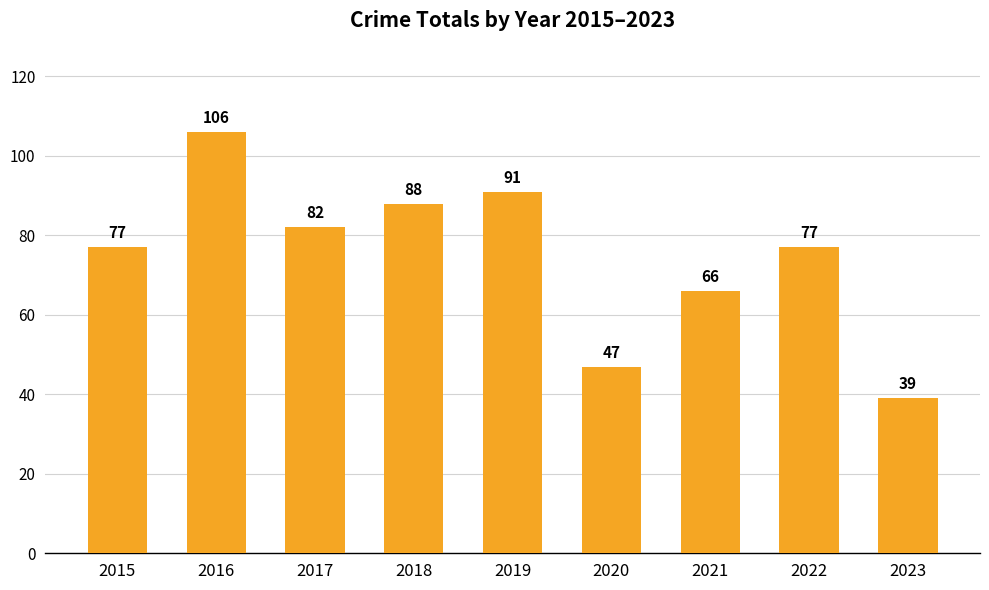

Reading right to left, extract all data points from this chart.

2023=39	2022=77	2021=66	2020=47	2019=91	2018=88	2017=82	2016=106	2015=77